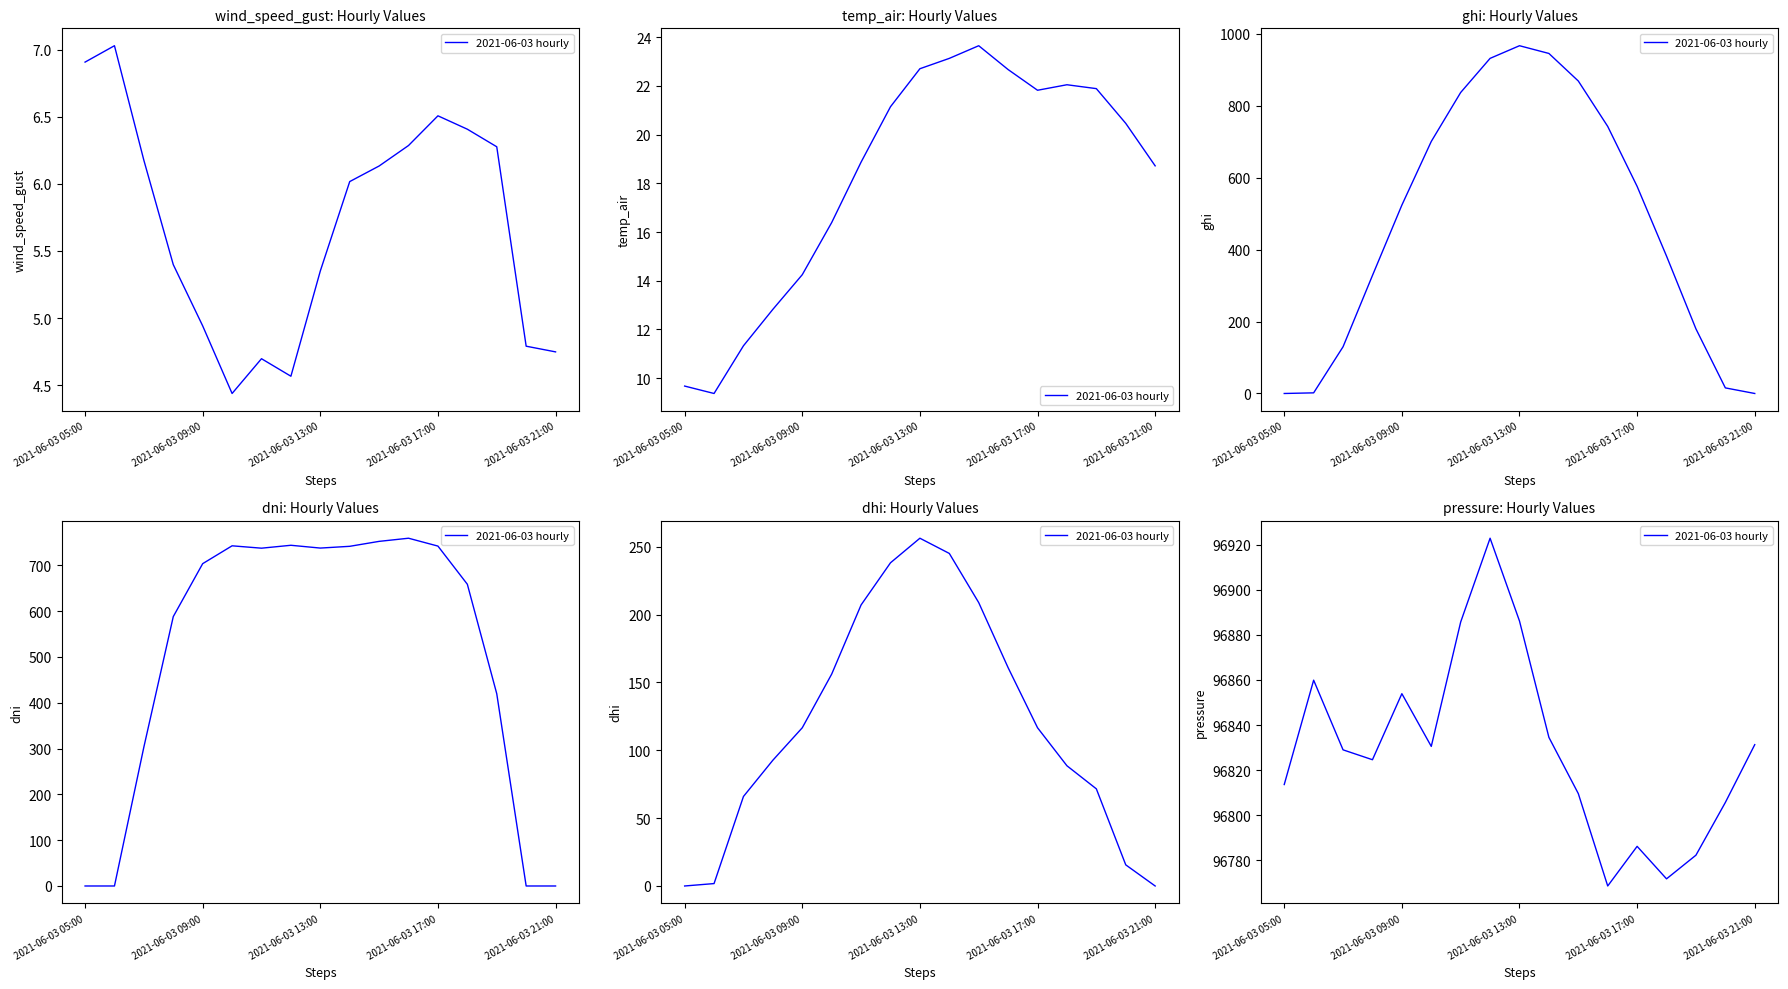

What is the change in value from 9 to 12?

-48.3